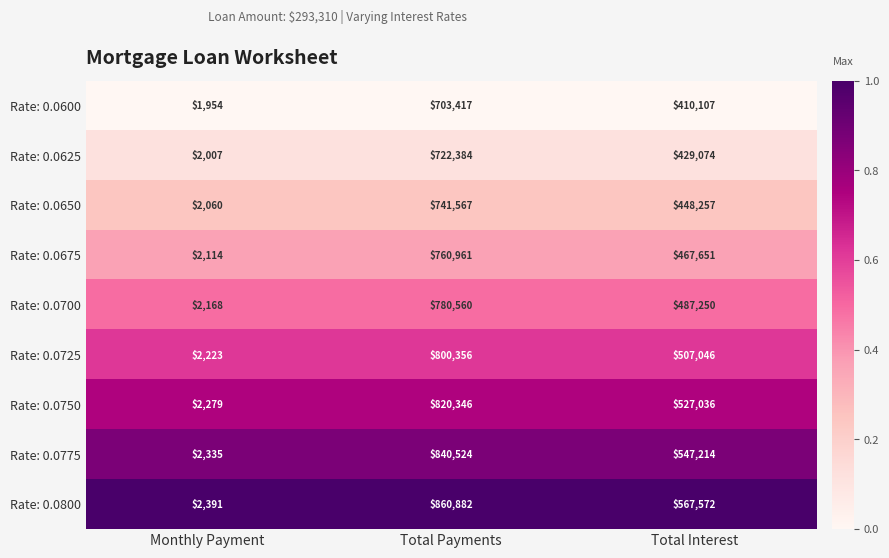

The value of Rate: 0.0775 at Monthly Payment is 1433. True or false?

False